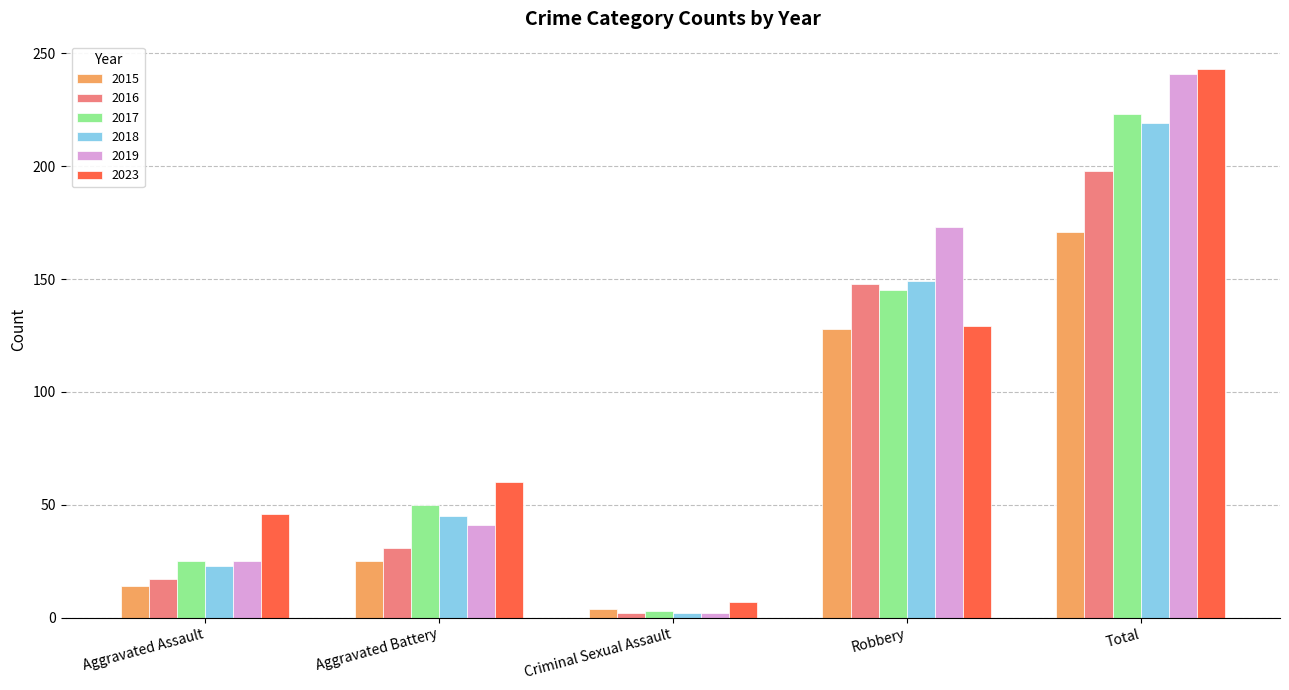

What position from the right is Total?

1